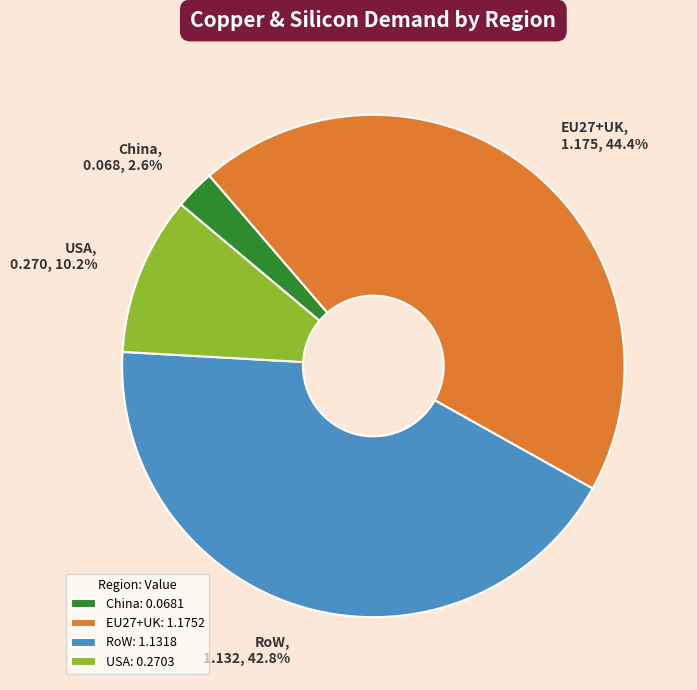

Count the number of slices in the pie.

4